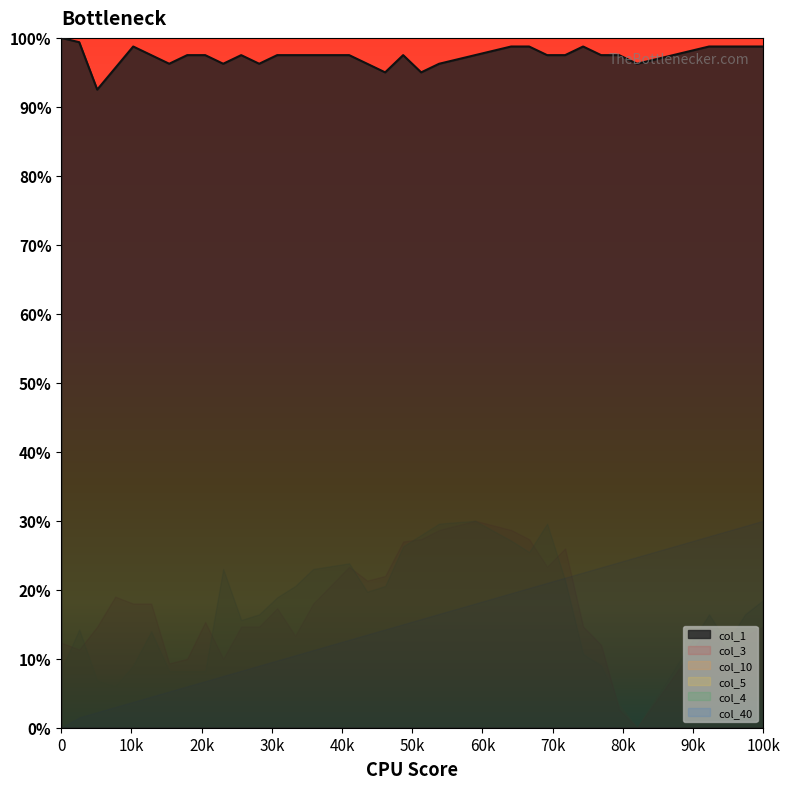

Where is the first local minimum for col_3?

1